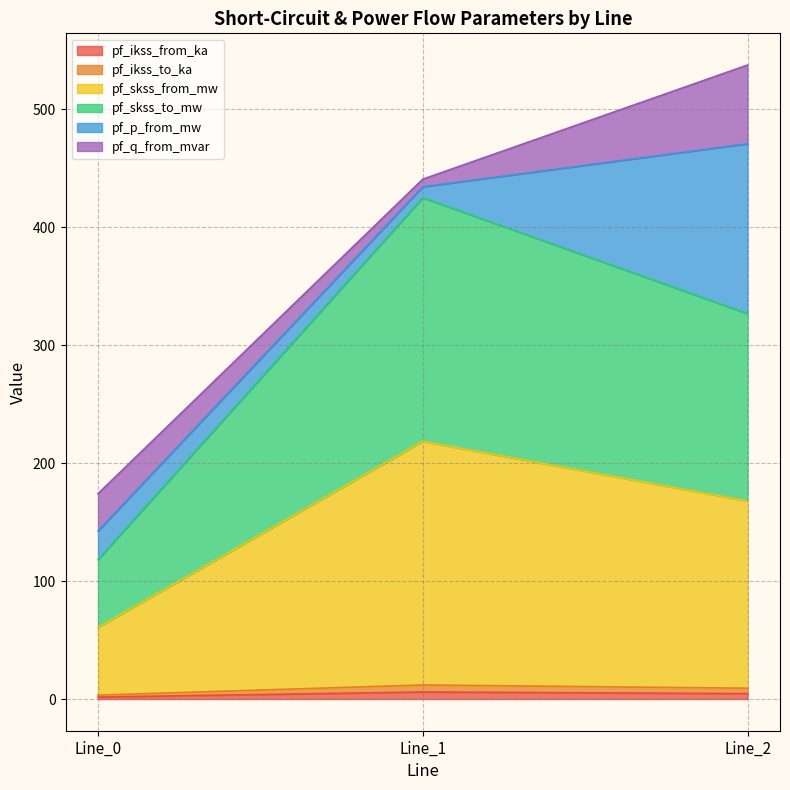

How many data points does each series have?

3